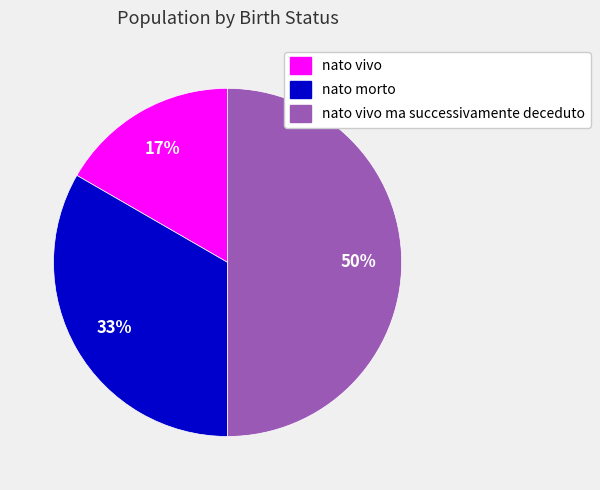

Do nato vivo and nato vivo ma successivamente deceduto together represent more than half of the pie?

Yes